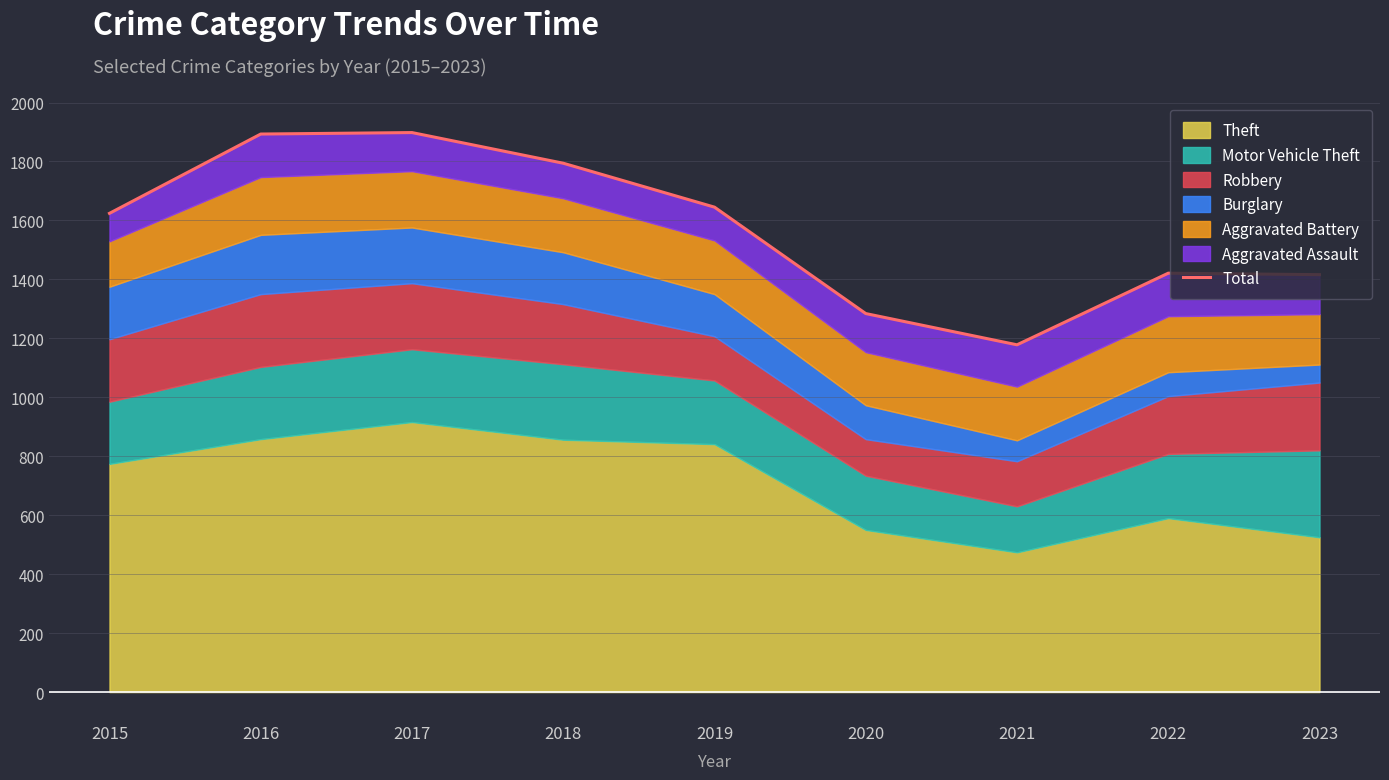

What is the average value?

1573